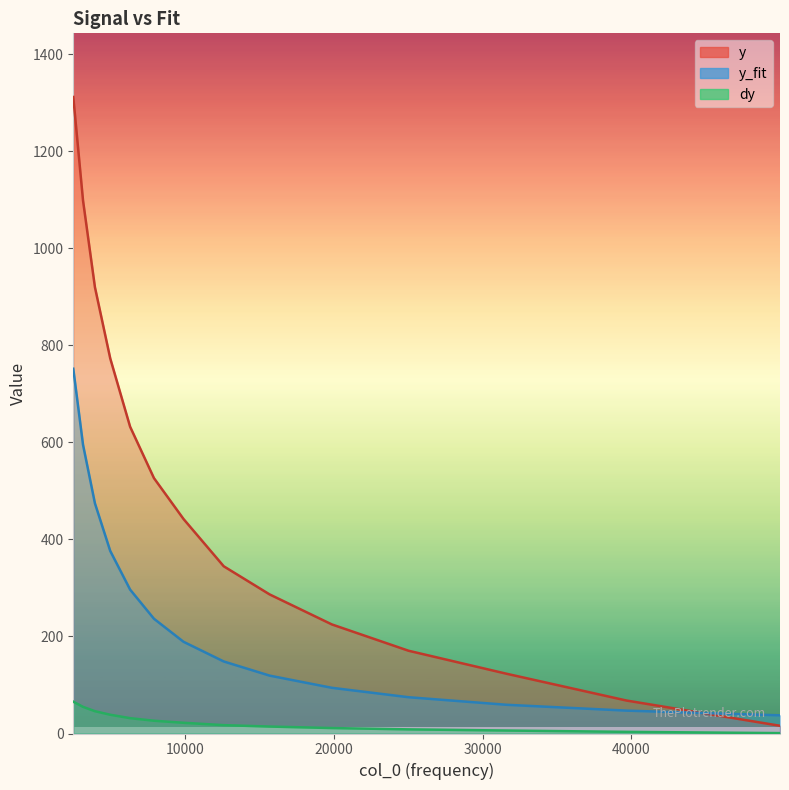

True or false: dy and y cross at least once.

False